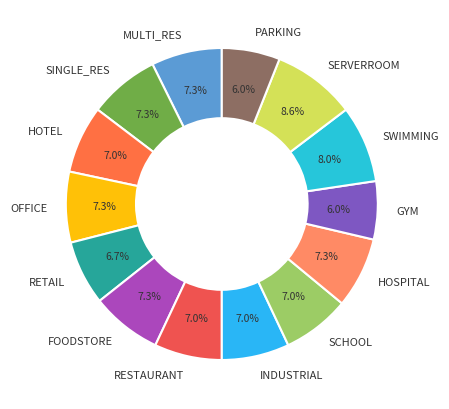

Which has a higher value, FOODSTORE or PARKING?

FOODSTORE